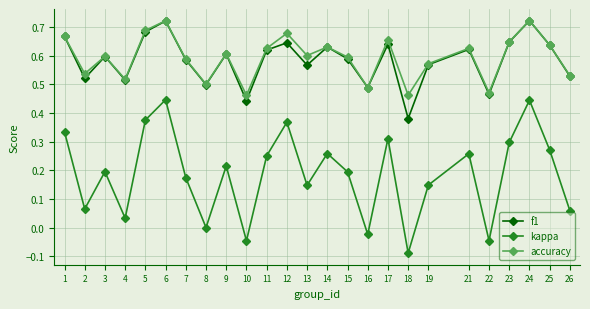

True or false: f1 has a value of 0.6 at 9.

True